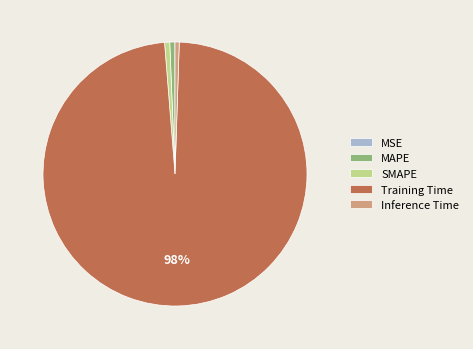

To the nearest percent, what is the average slice percentage?

20%